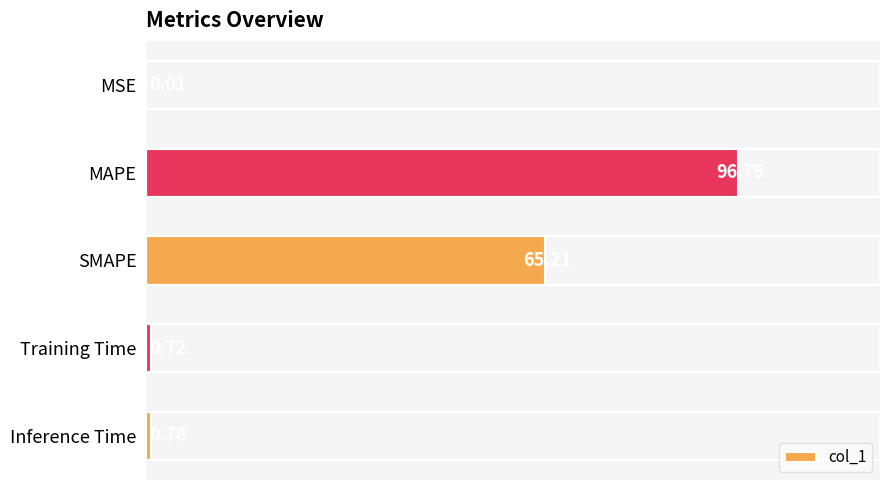

What is the change in value from MSE to SMAPE?

+65.2